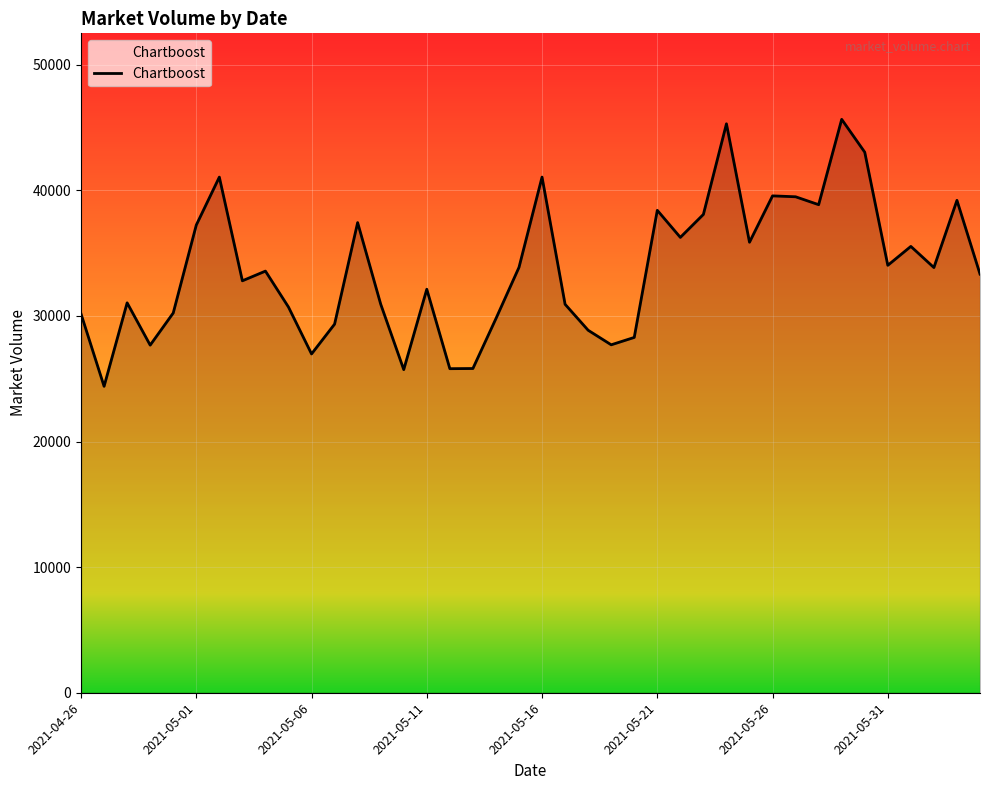

What is the maximum value shown in the chart?

45654